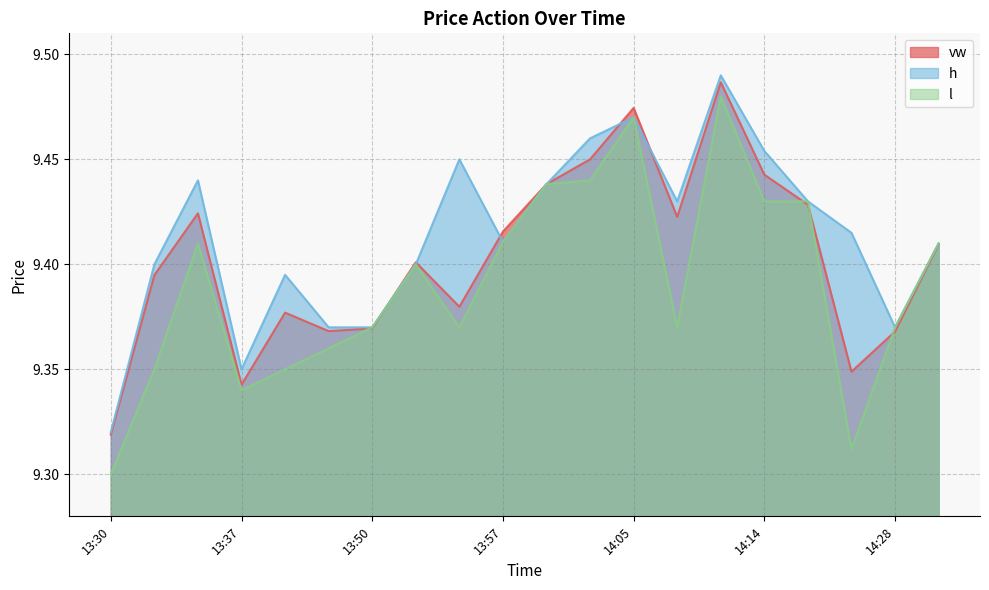

Read the vw value at 13:35.

9.4